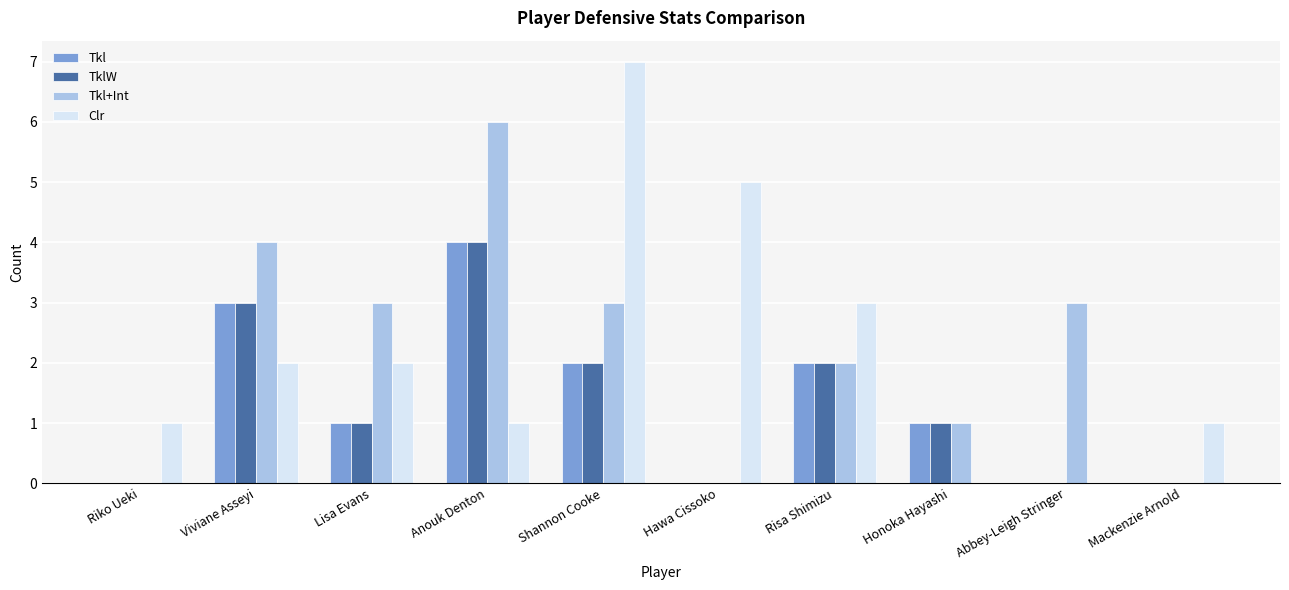

Is the value of TklW at Lisa Evans greater than the value of Tkl at Mackenzie Arnold?

Yes